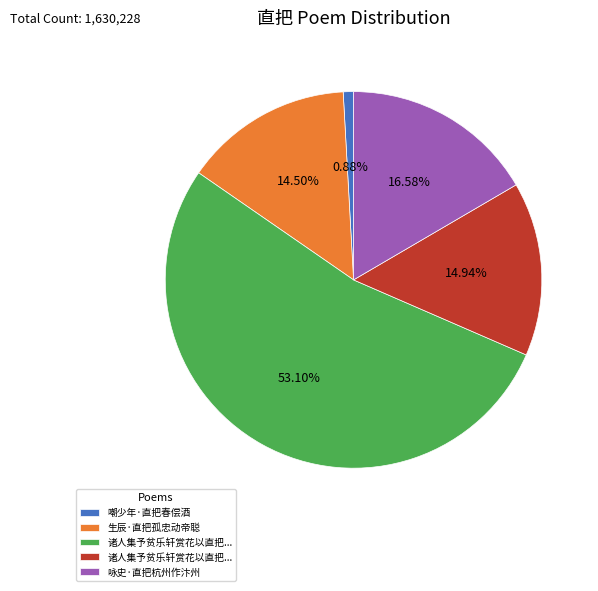

Count the number of slices in the pie.

5